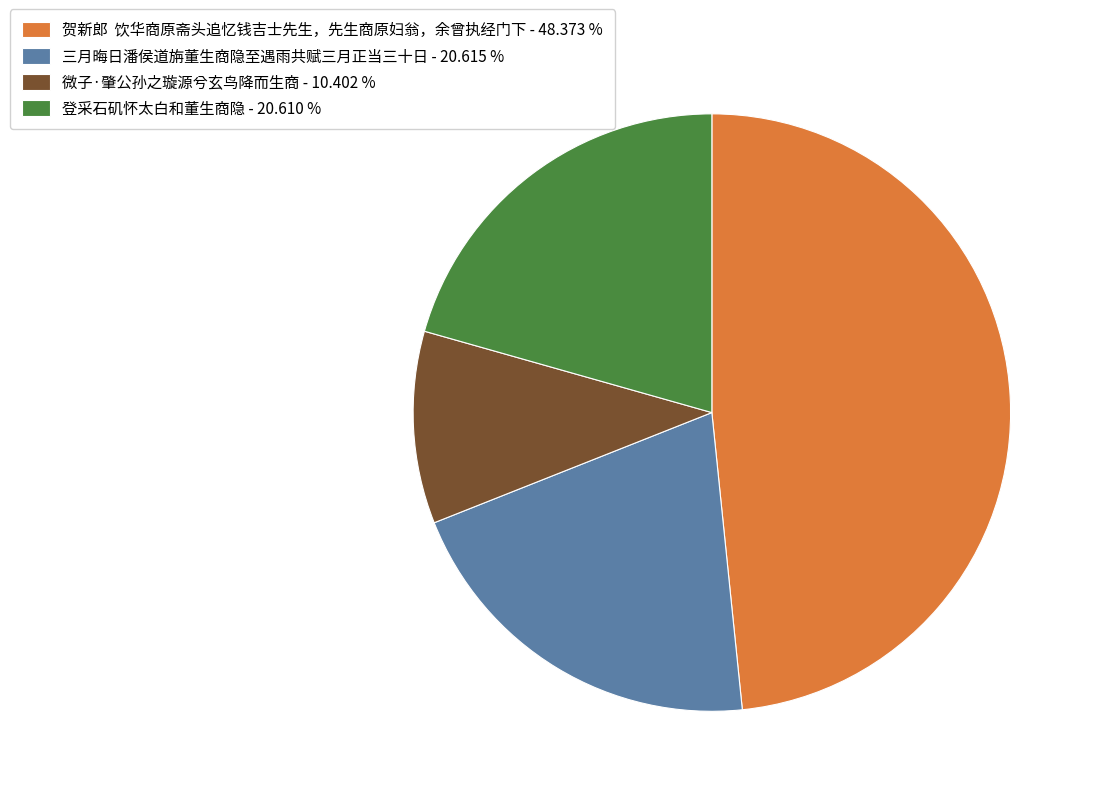

Is there any slice that represents more than half of the pie?

No